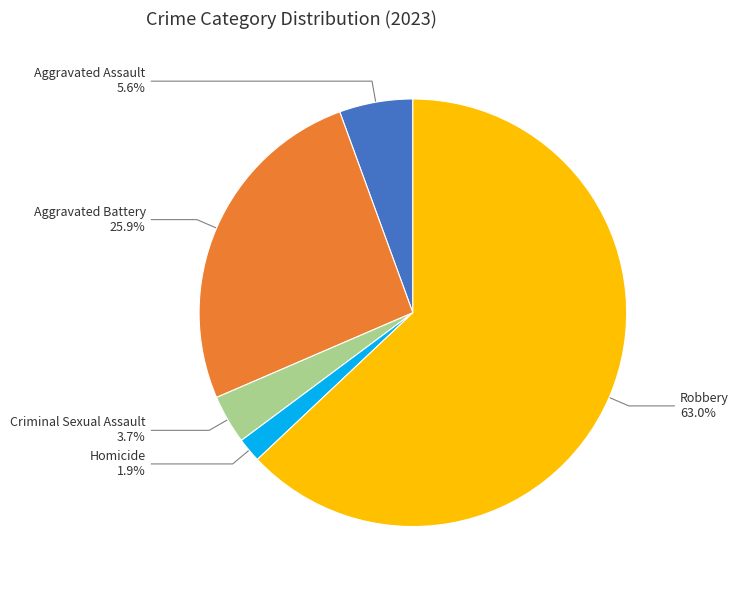

How many slices are in this pie chart?

5